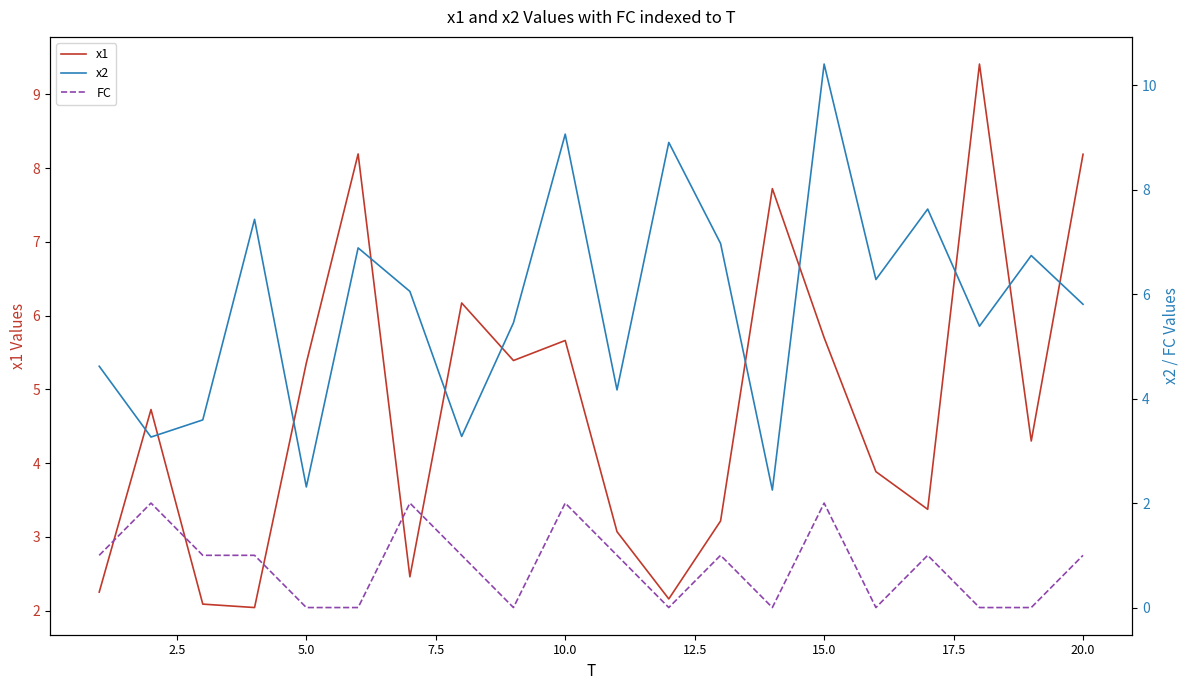

True or false: FC and x1 cross at least once.

False